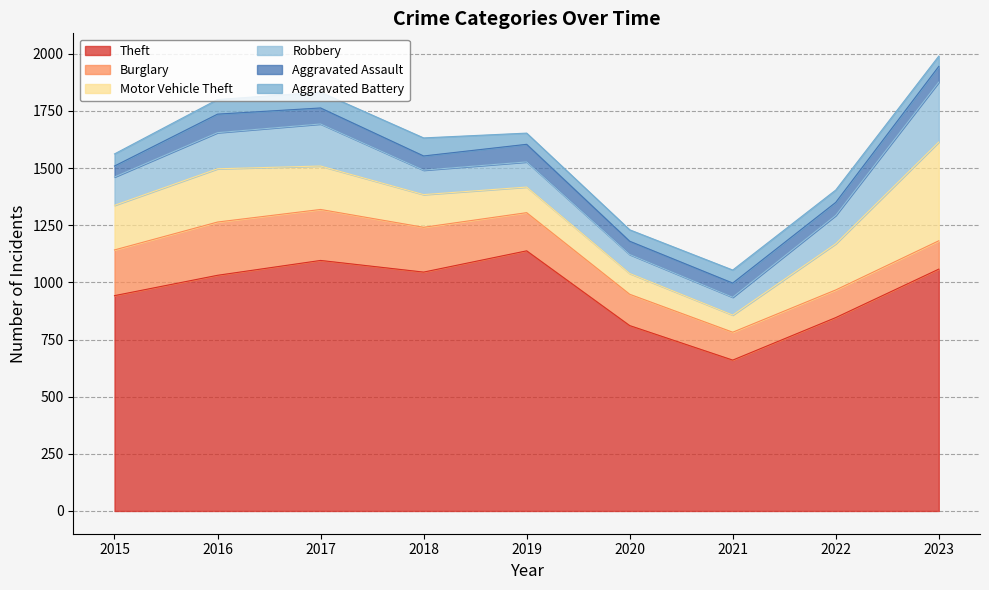

True or false: Burglary and Aggravated Assault cross at least once.

False